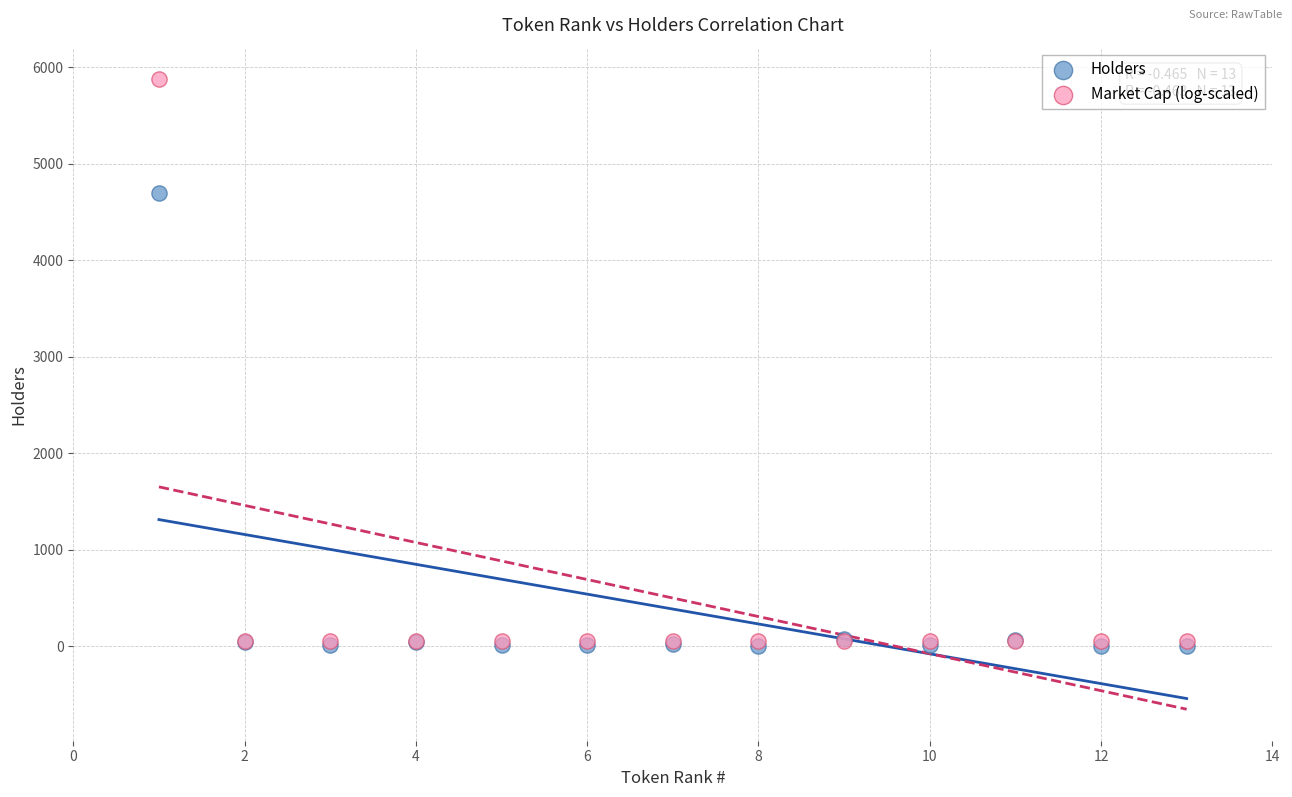

Across all series, what Y value is closest to 2939?

4696.0